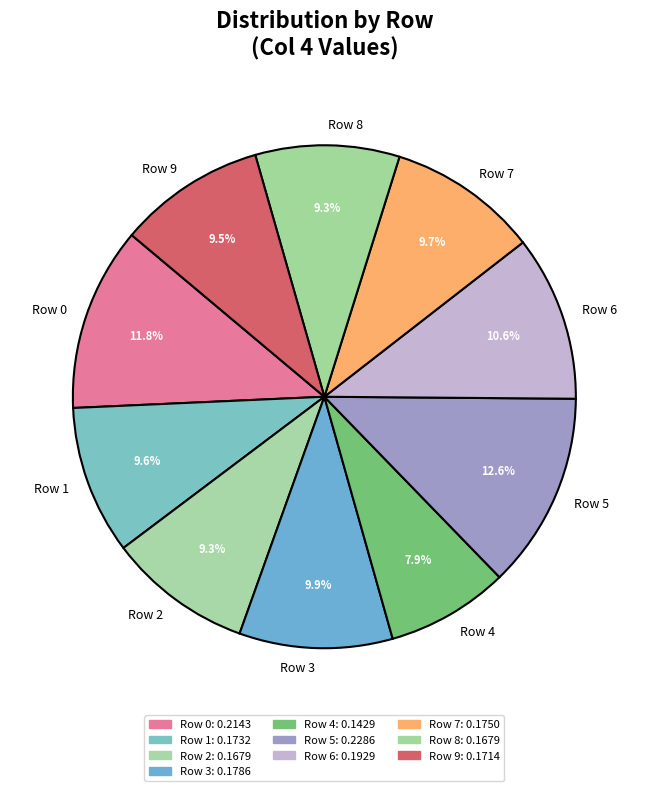

What is the largest slice in the pie chart?

Row 5